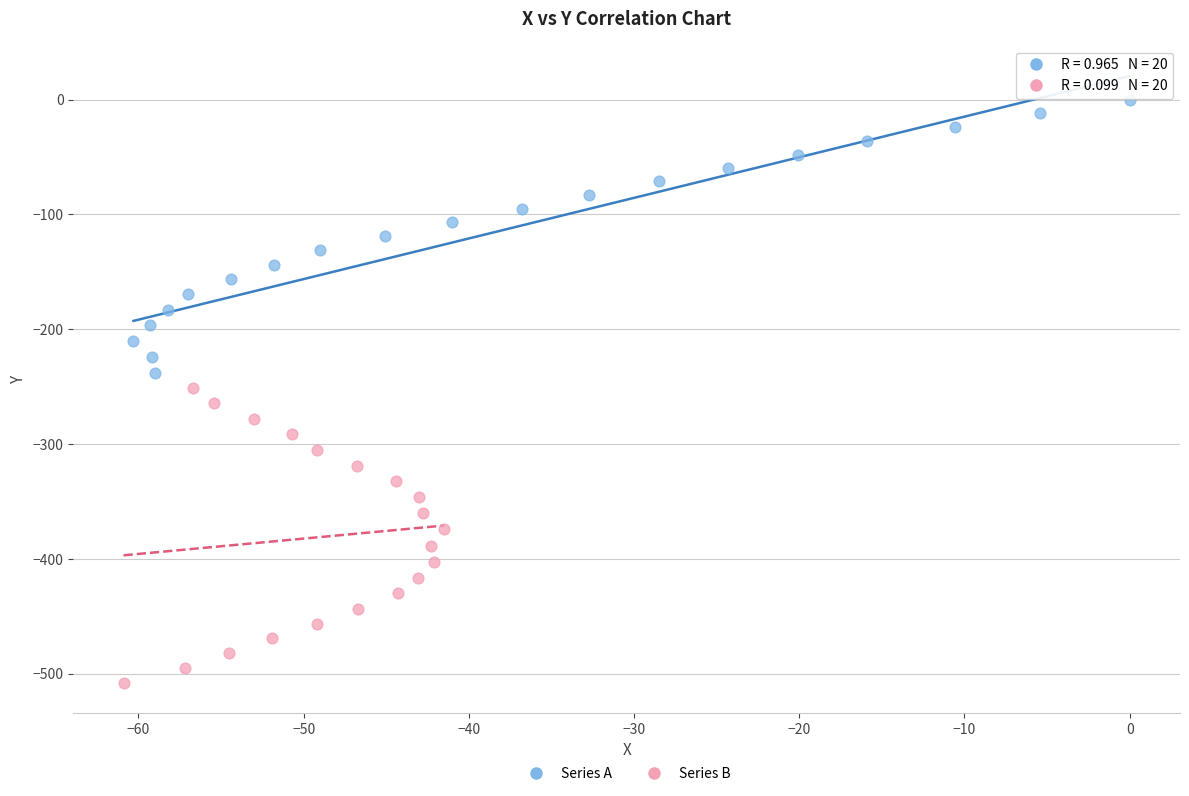

Which series contains the lowest Y value?

Series B